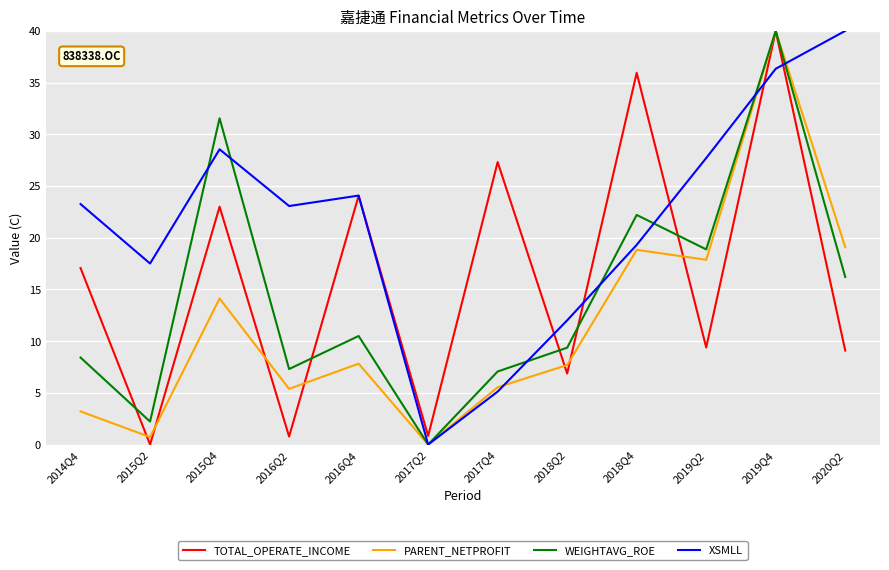

Between 2017Q2 and 2018Q4, which series saw the biggest shift?

TOTAL_OPERATE_INCOME